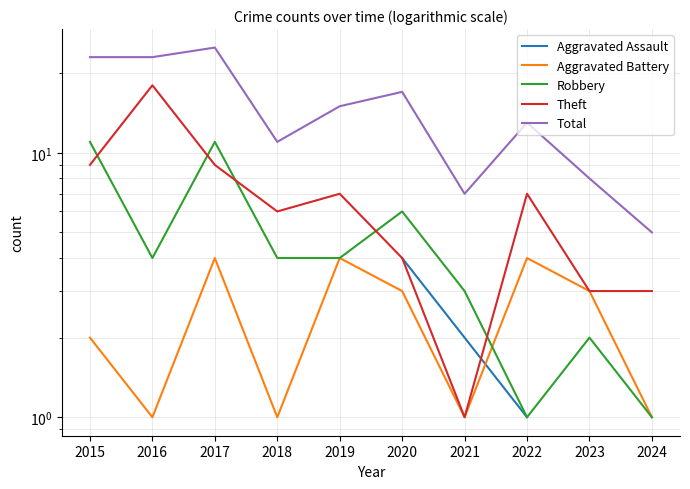

True or false: Theft and Total cross at least once.

False